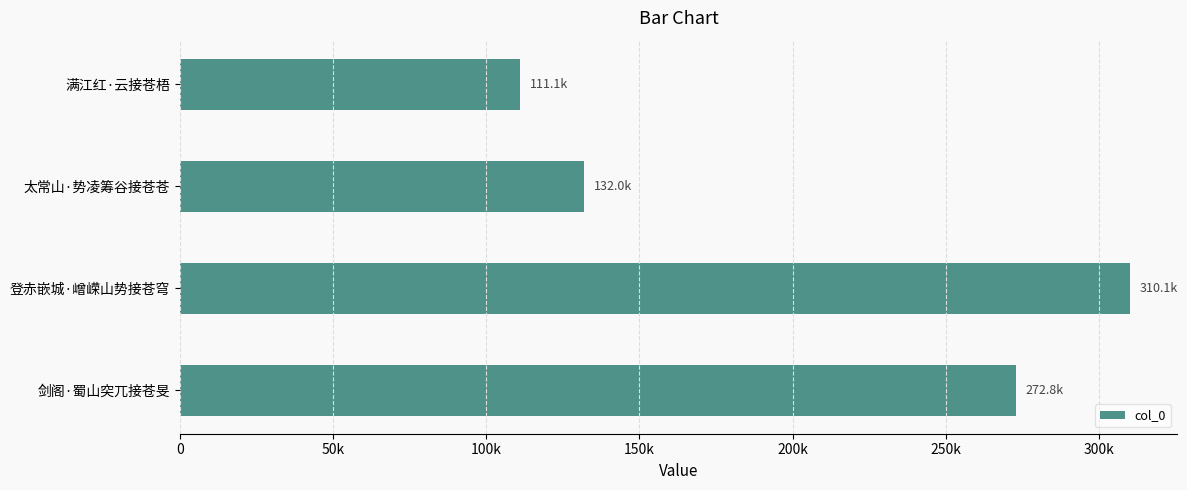

Count the values in the range 131962 to 310086.

3